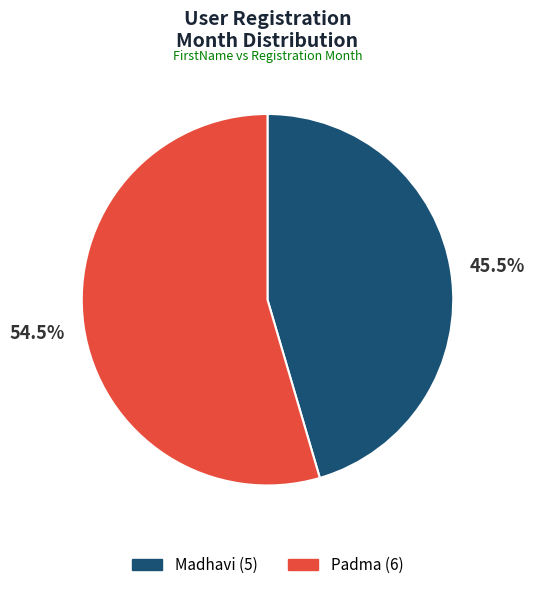

Which category has the smallest portion of the pie?

Madhavi